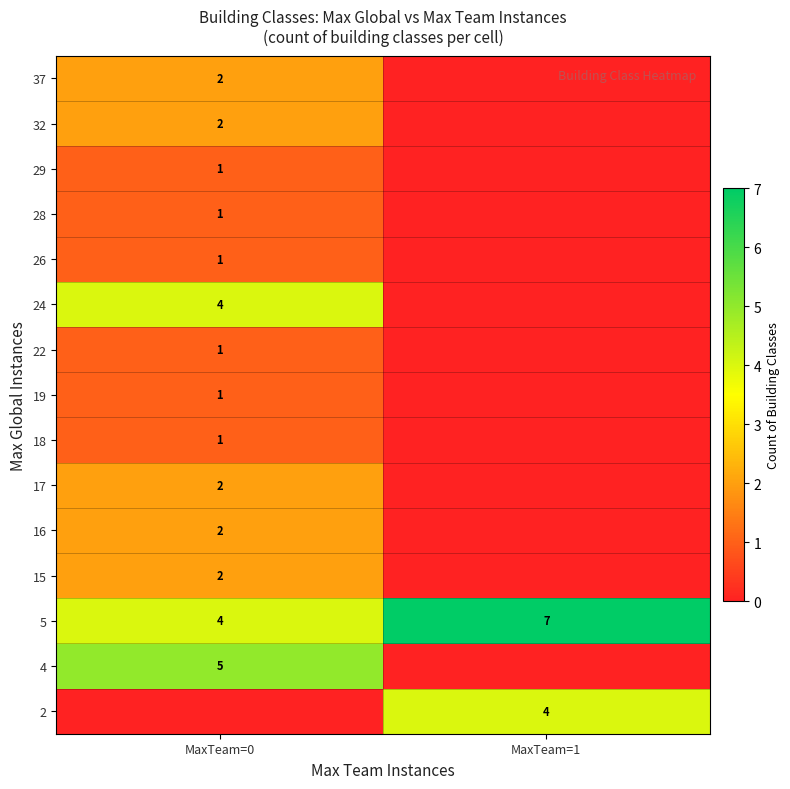

What is the difference between the 5 values at MaxTeam=0 and MaxTeam=1?

3